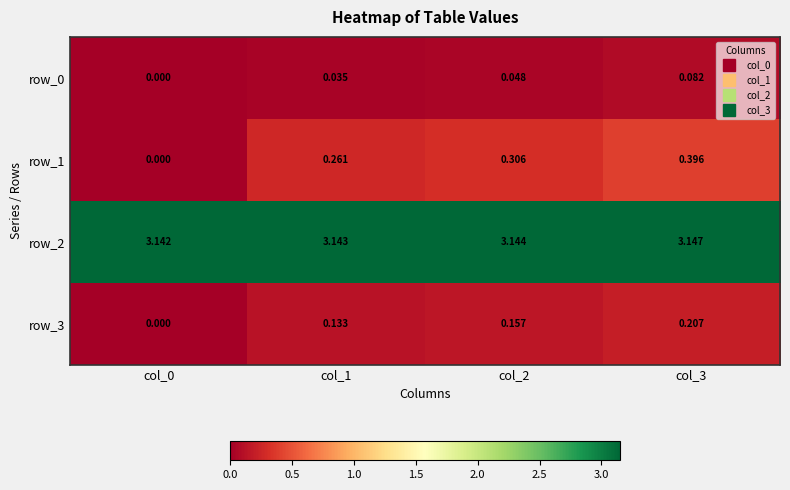

Is the value of row_2 at col_3 greater than the value of row_3 at col_0?

Yes